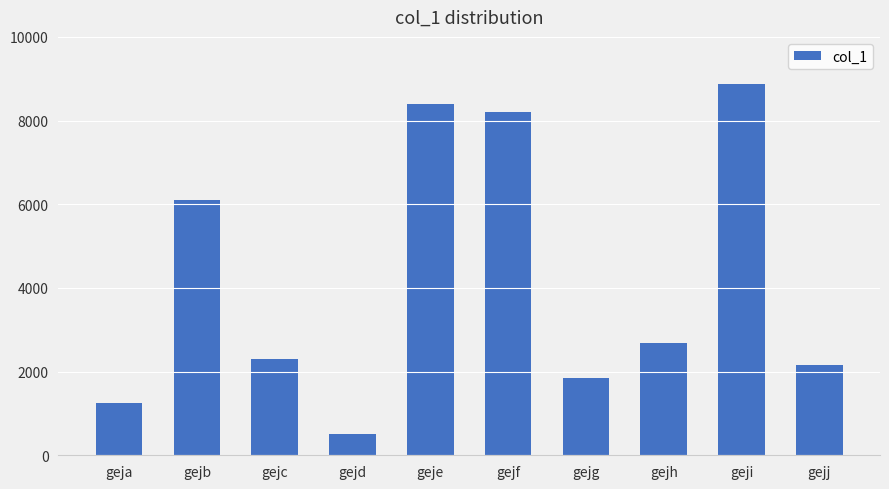

What is the value of the 3rd bar from the left?

2295